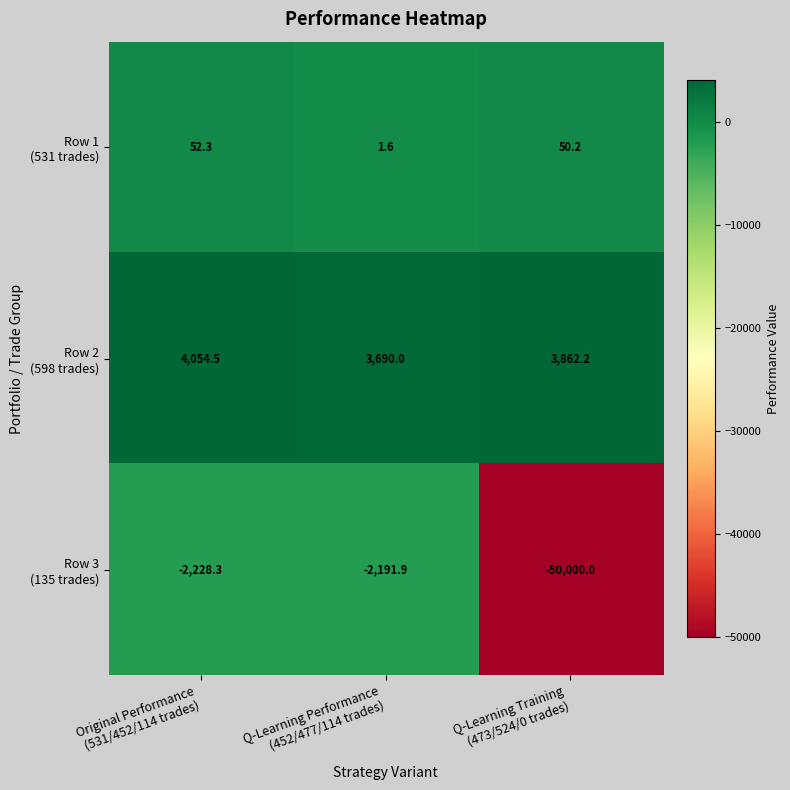

Which label corresponds to the smallest value in the chart?

Q-Learning Training
(473/524/0 trades)